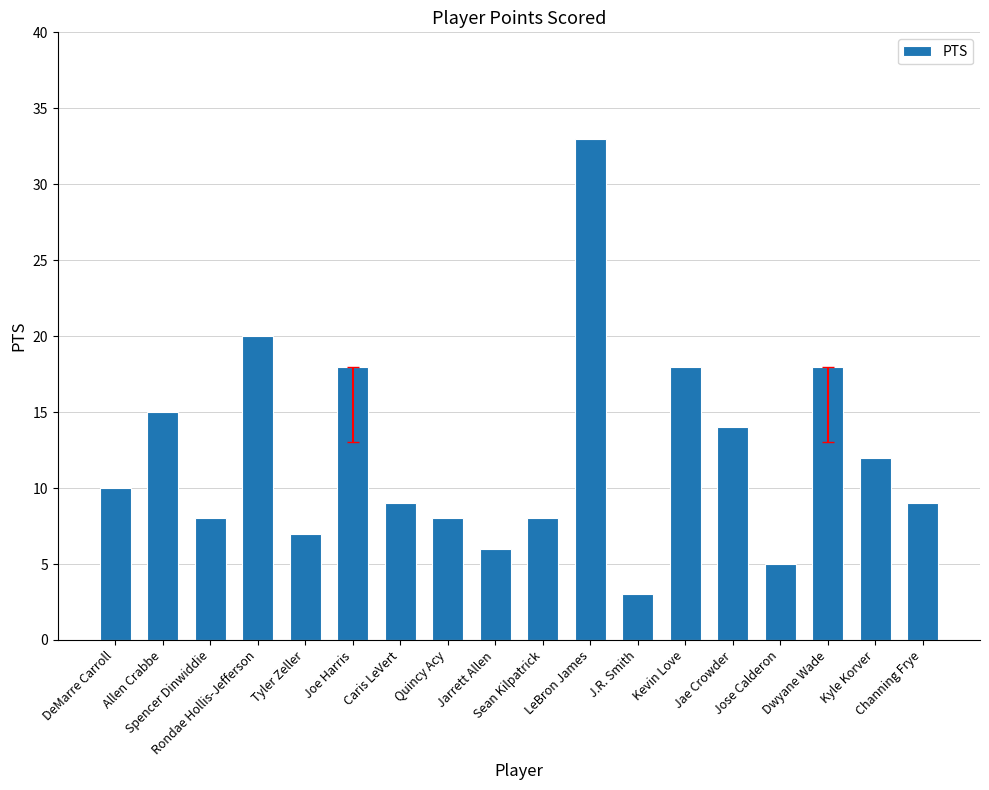

What is the change in value from LeBron James to Dwyane Wade?

-15